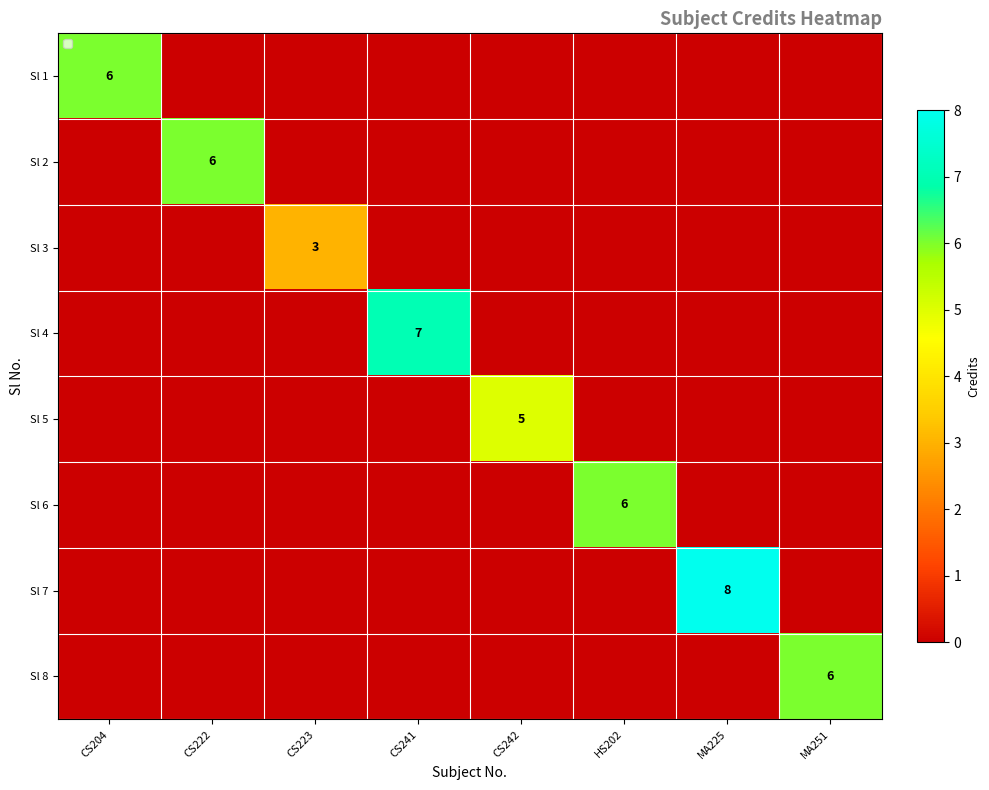

How many values in Sl 5 are above zero?

1